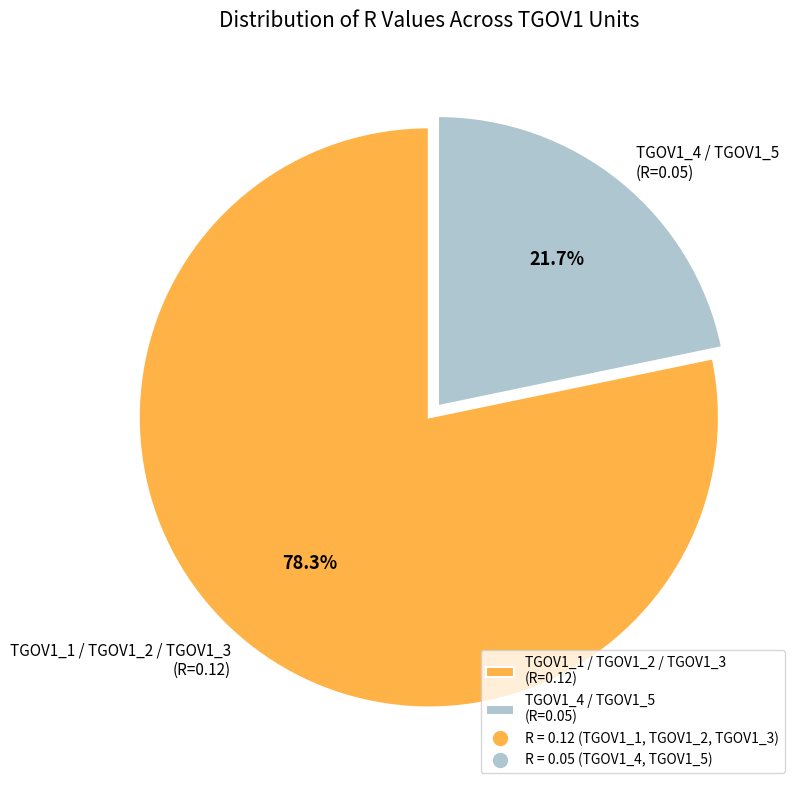

Which slice is the smallest?

TGOV1_4 / TGOV1_5 (R=0.05)